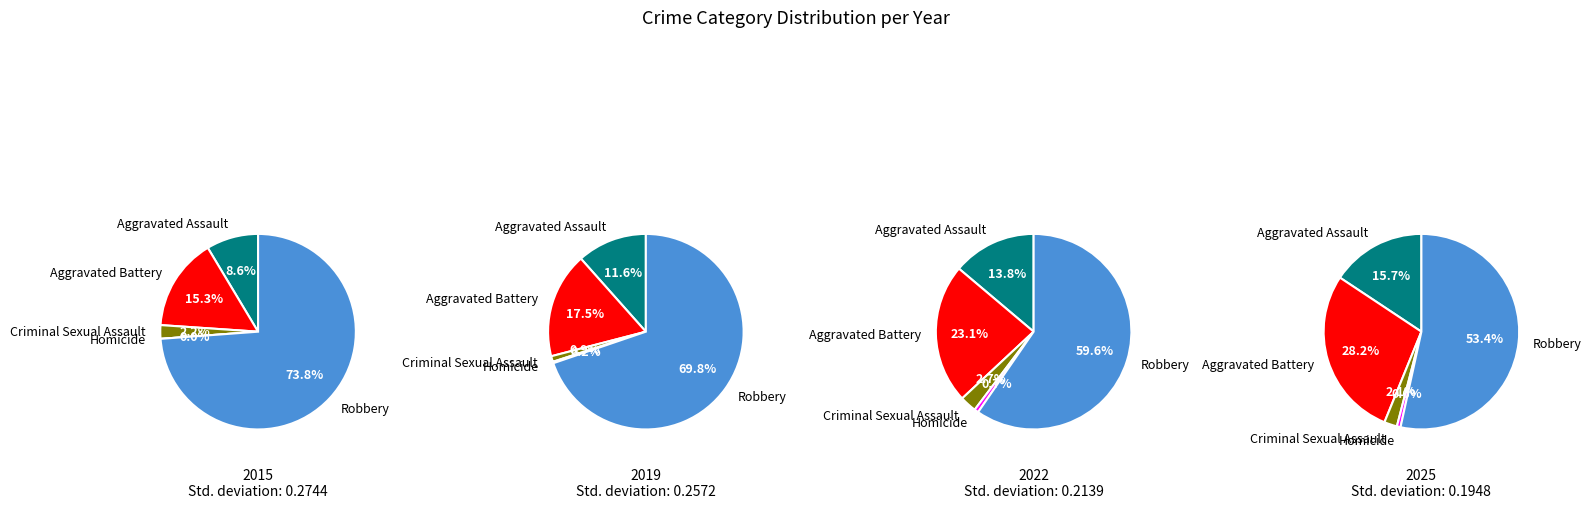

Is the sum of 2 and 6 greater than half?

No